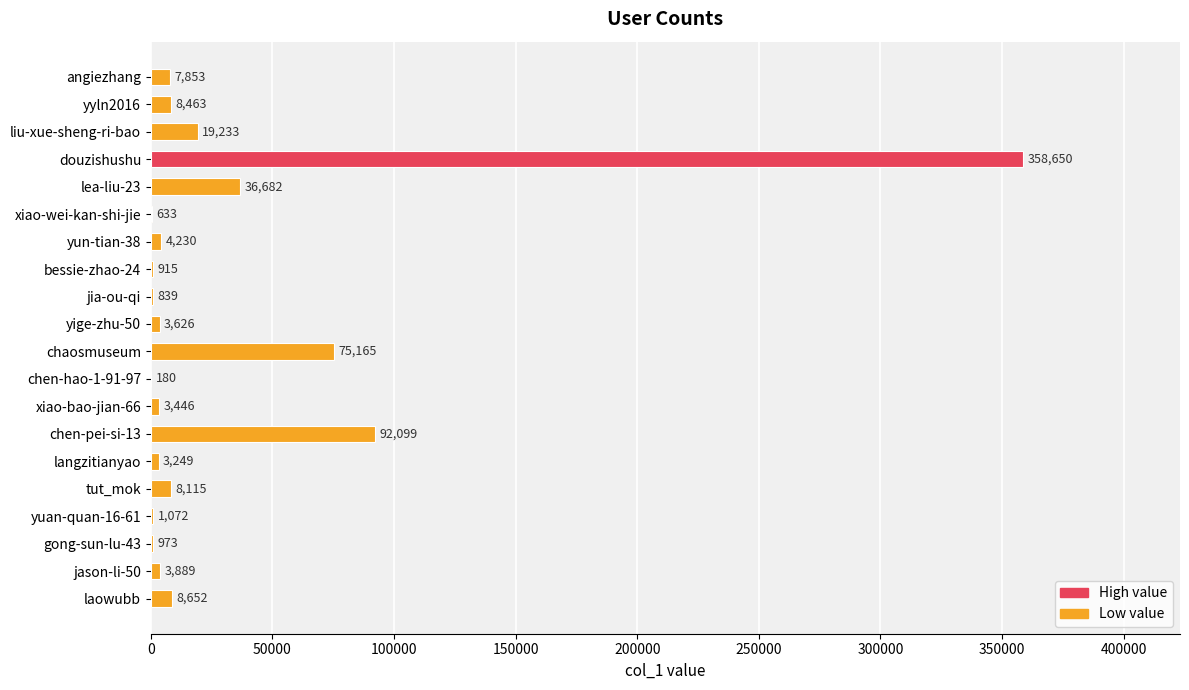

Which label corresponds to the largest value in the chart?

douzishushu